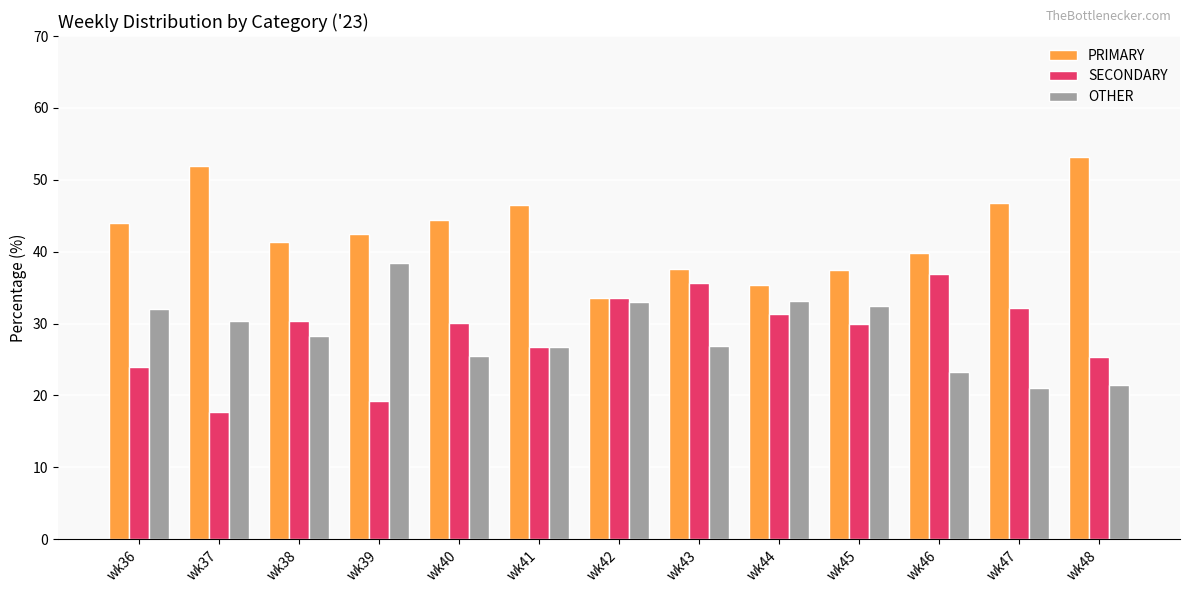

True or false: PRIMARY has a value of 46.6 at wk41.

True